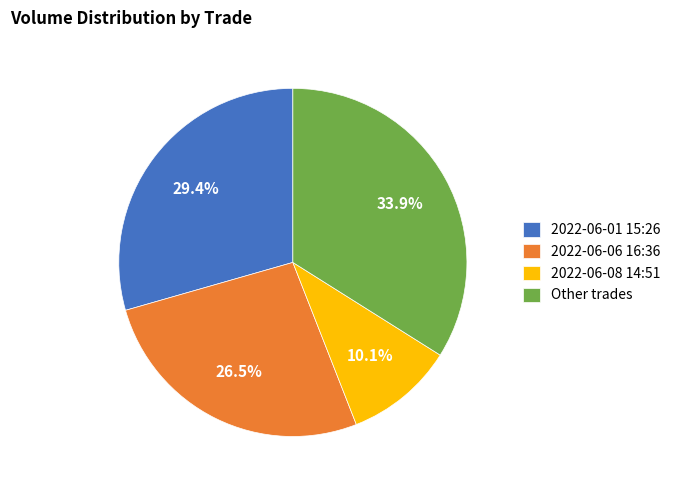

What is the largest slice in the pie chart?

Other trades